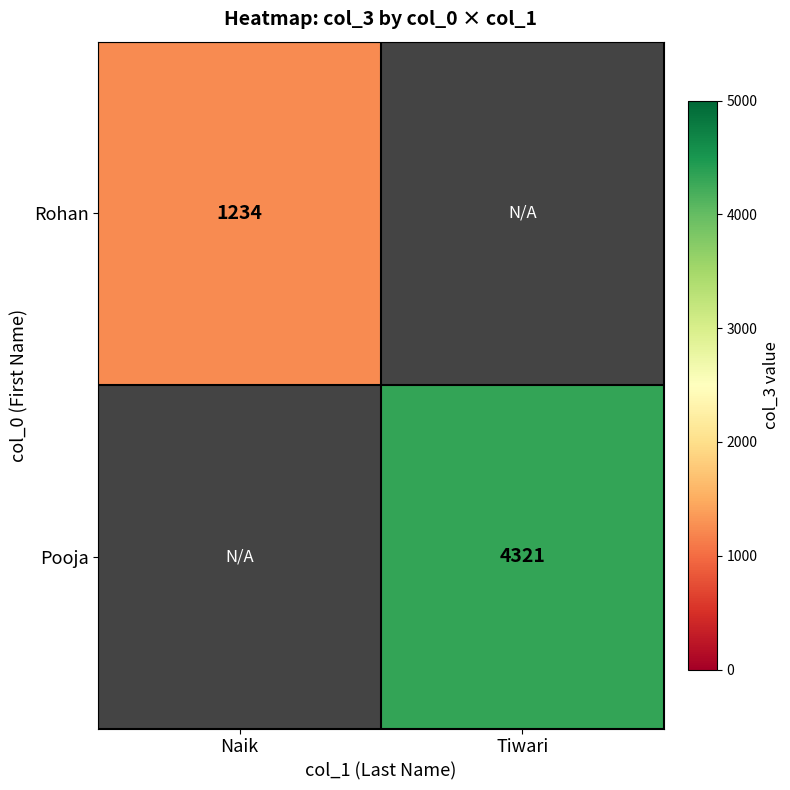

The value of Rohan at Naik is 2221. True or false?

False